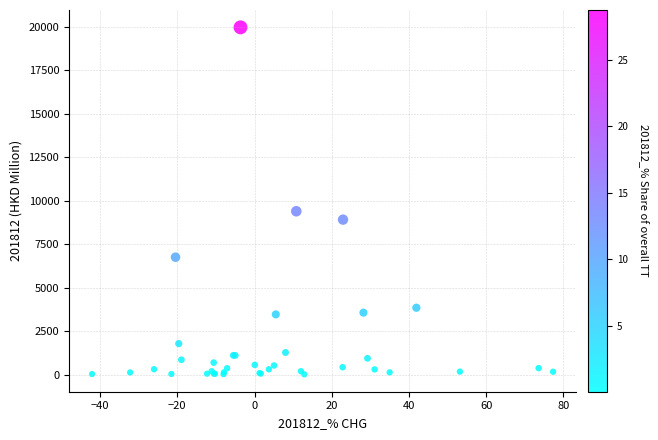

What Y value in the scatter plot is closest to 9997?

9400.4